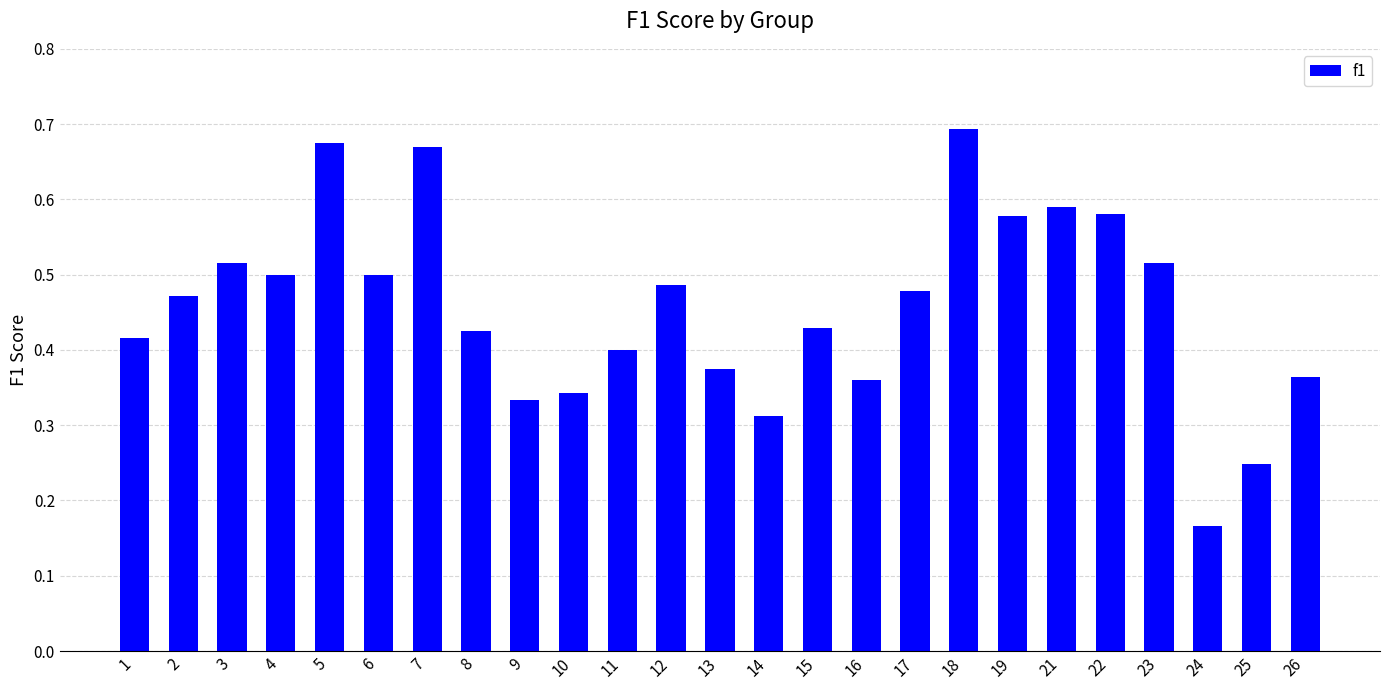

What is the sum of the values at 16 and 19?

0.9